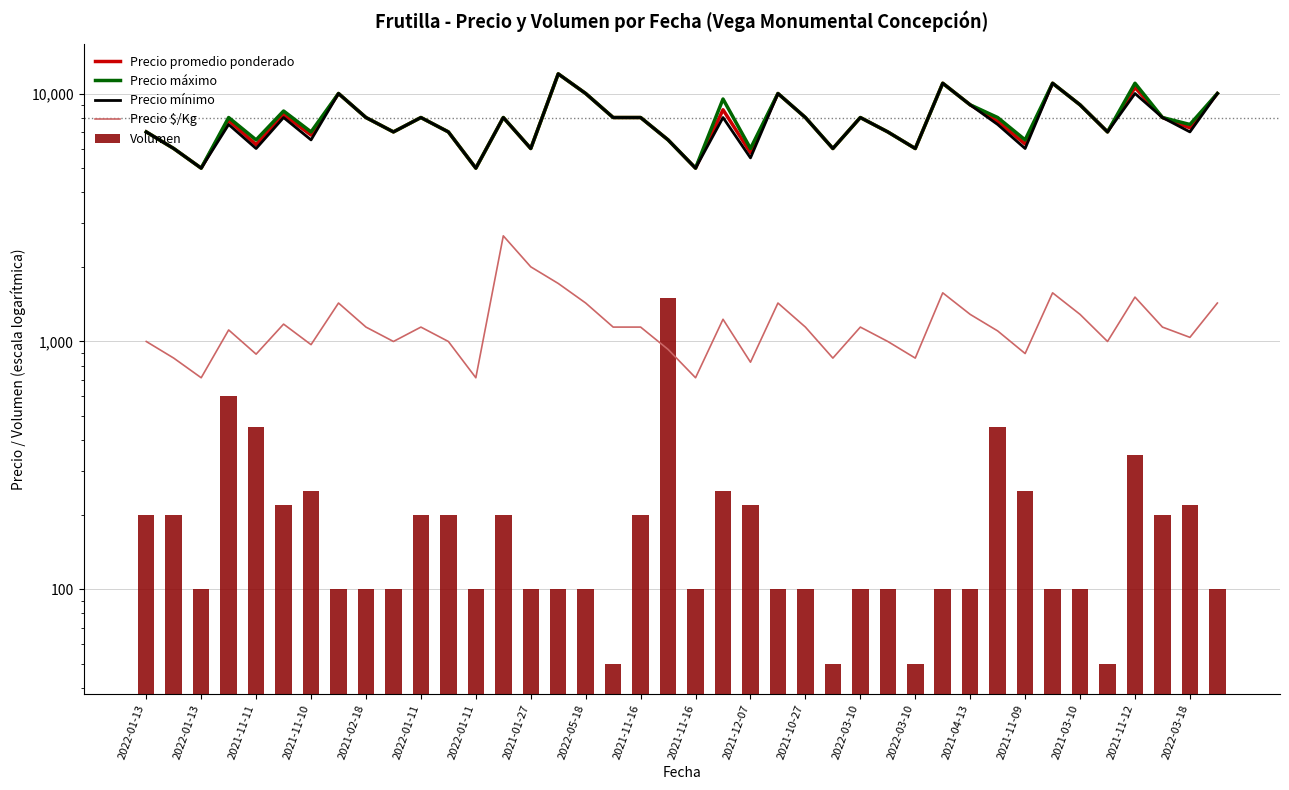

What is the lowest value of the Precio $/Kg series?

714